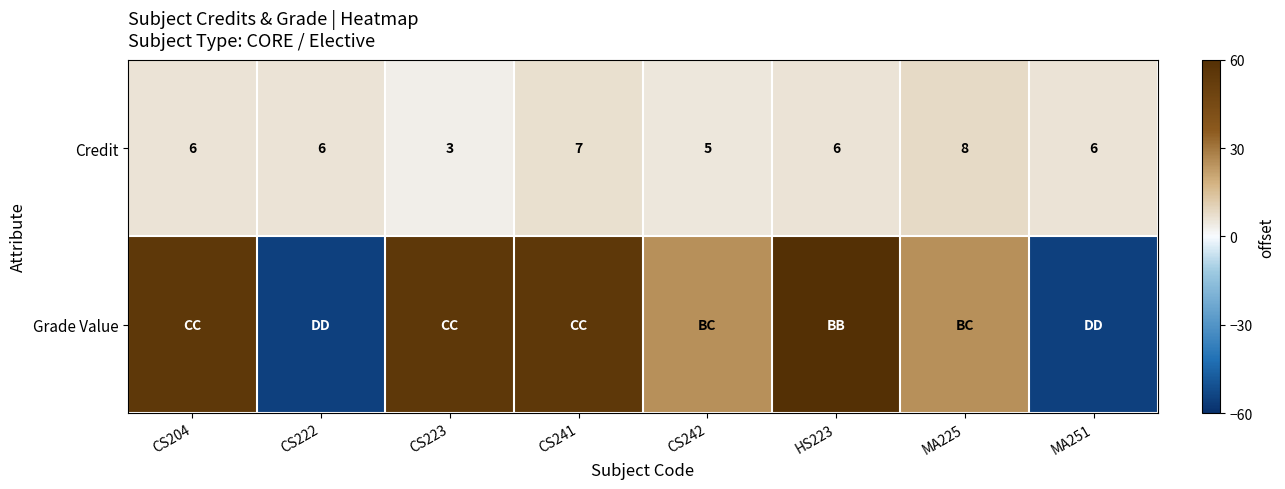

What is the difference between the Credit values at CS222 and CS241?

1